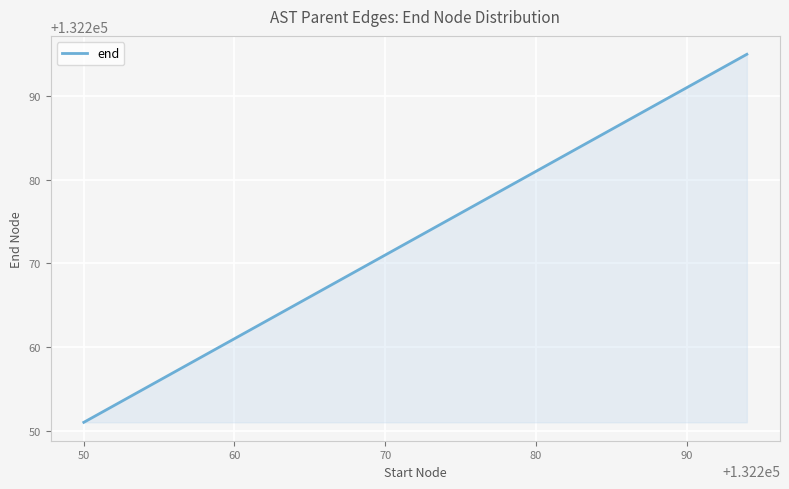

What is the smallest value displayed?

132251.0